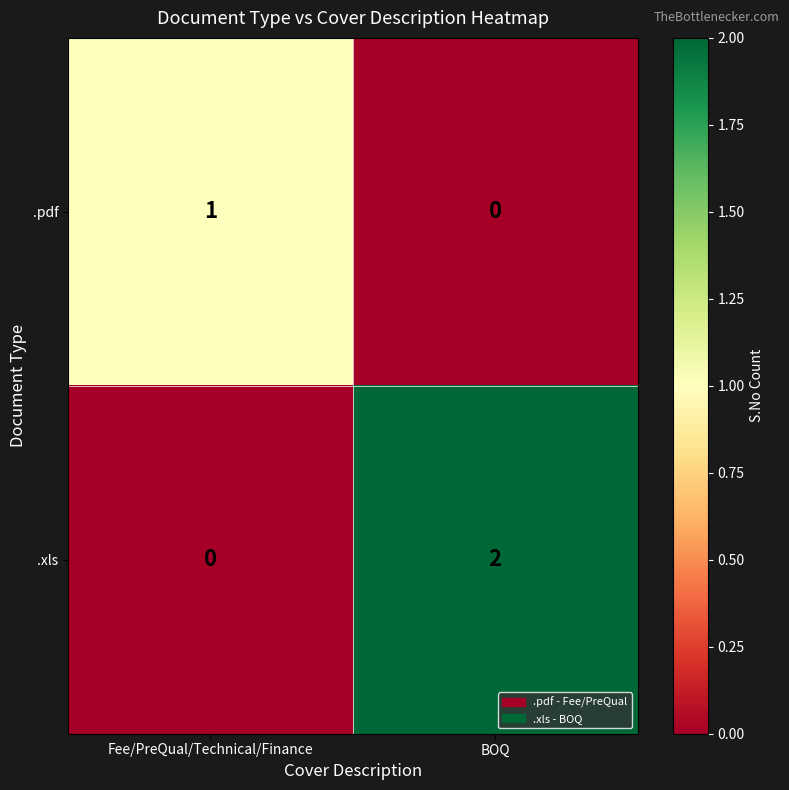

Which series has the widest spread of values?

.xls